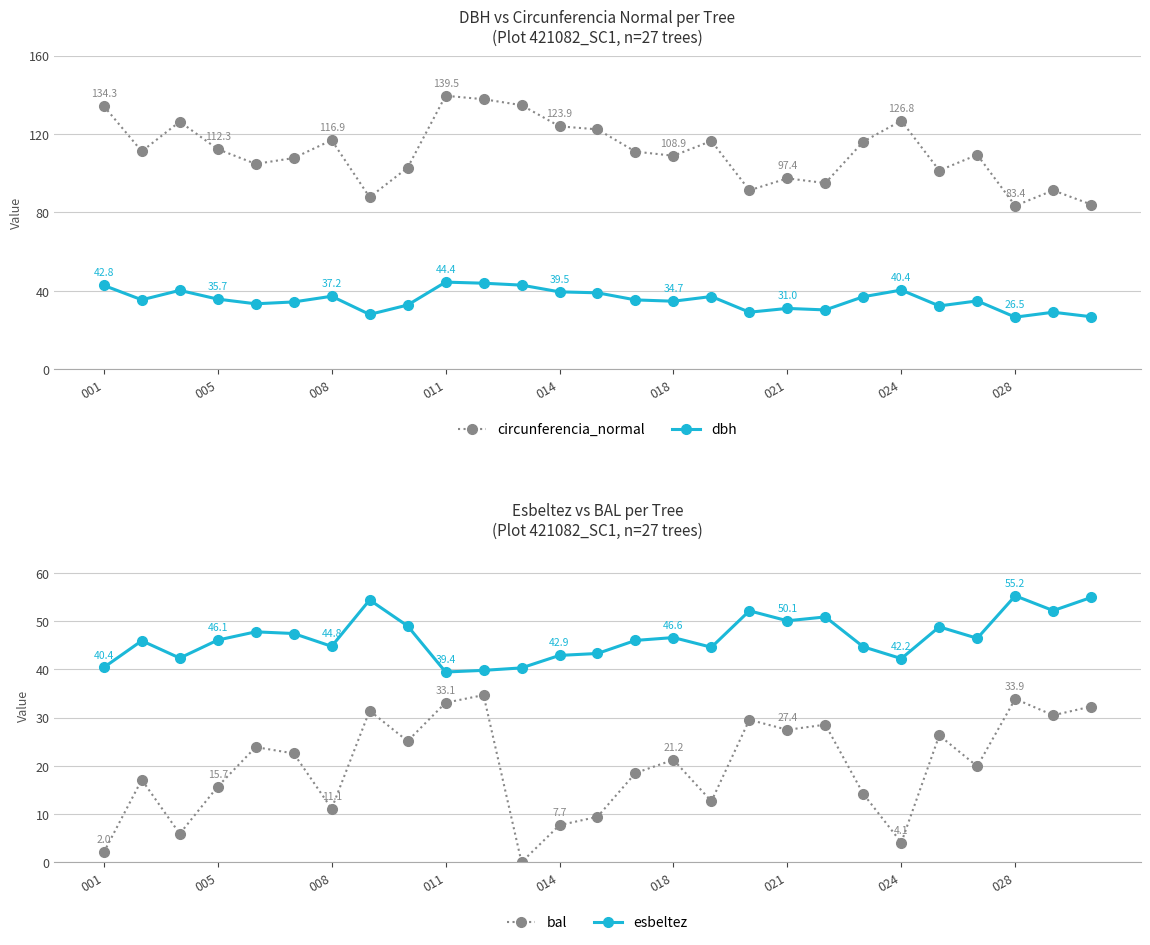

What is the difference between the second highest and second lowest values in the circunferencia_normal series?

53.8